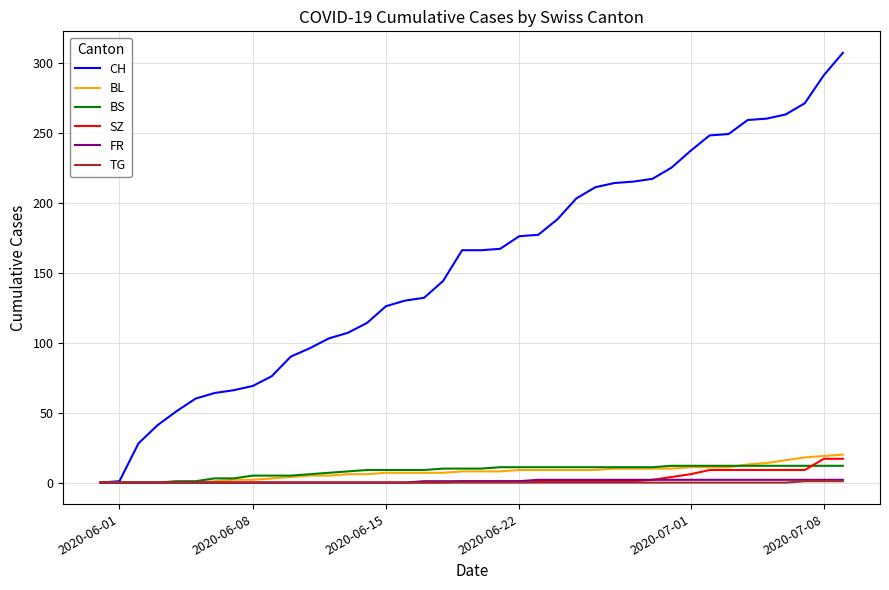

Which series has the largest total across all categories?

CH